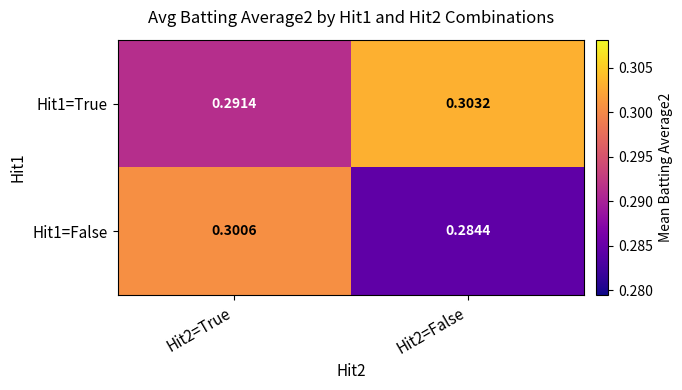

How many distinct data groups are displayed?

2